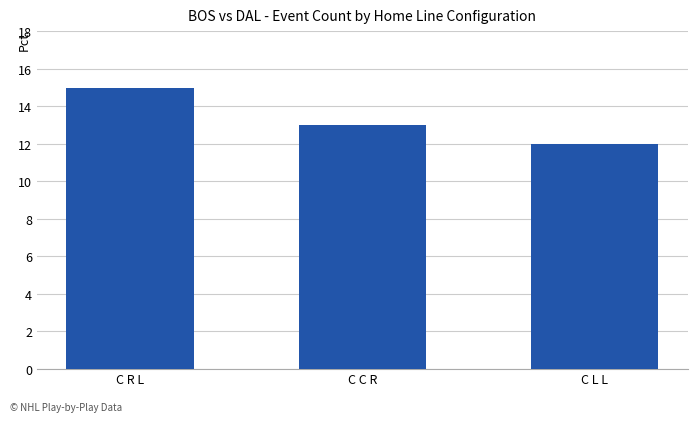

Between C L L and C R L, which is larger?

C R L